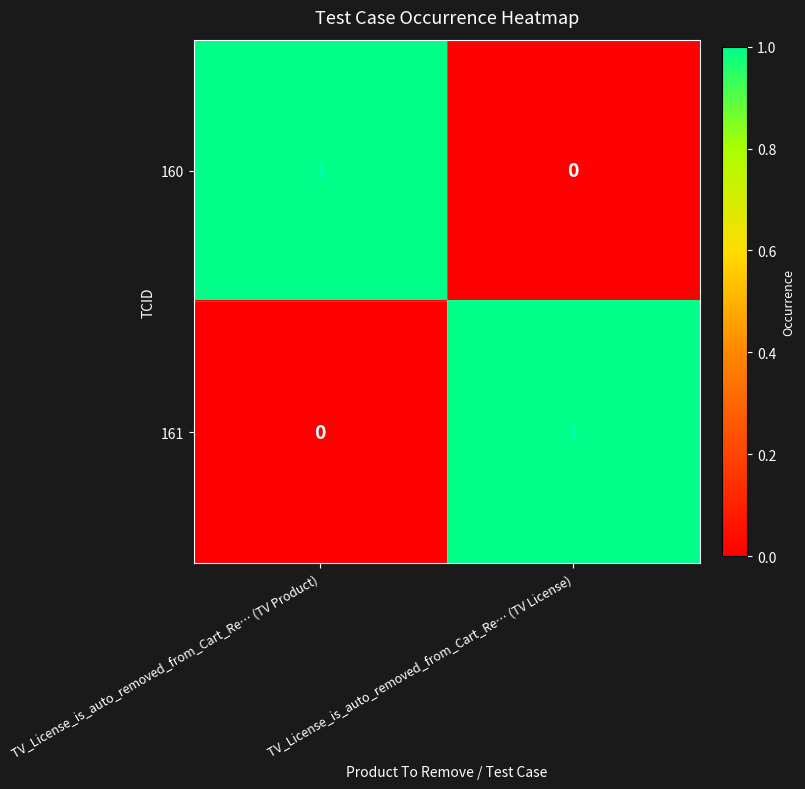

How many data points in 161 are less than 1?

1